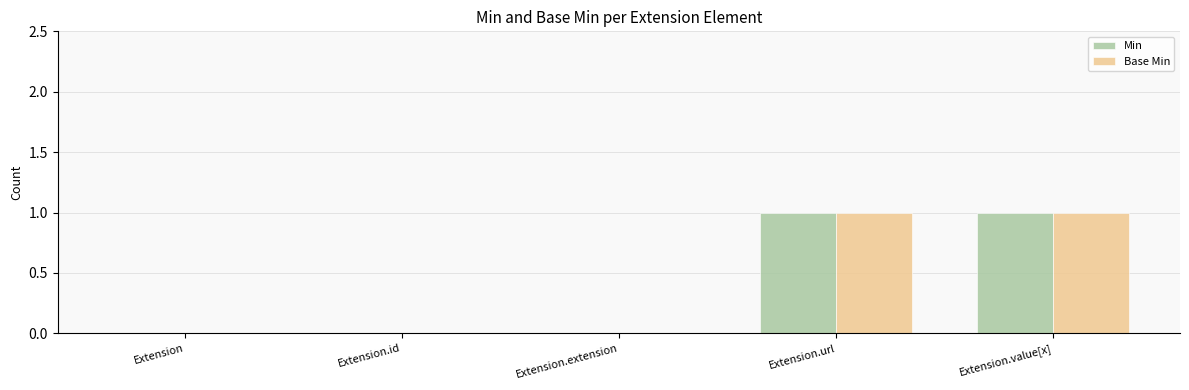

Reading left to right, extract all data points from this chart.

Min: 0	0	0	1	1
Base Min: 0	0	0	1	1